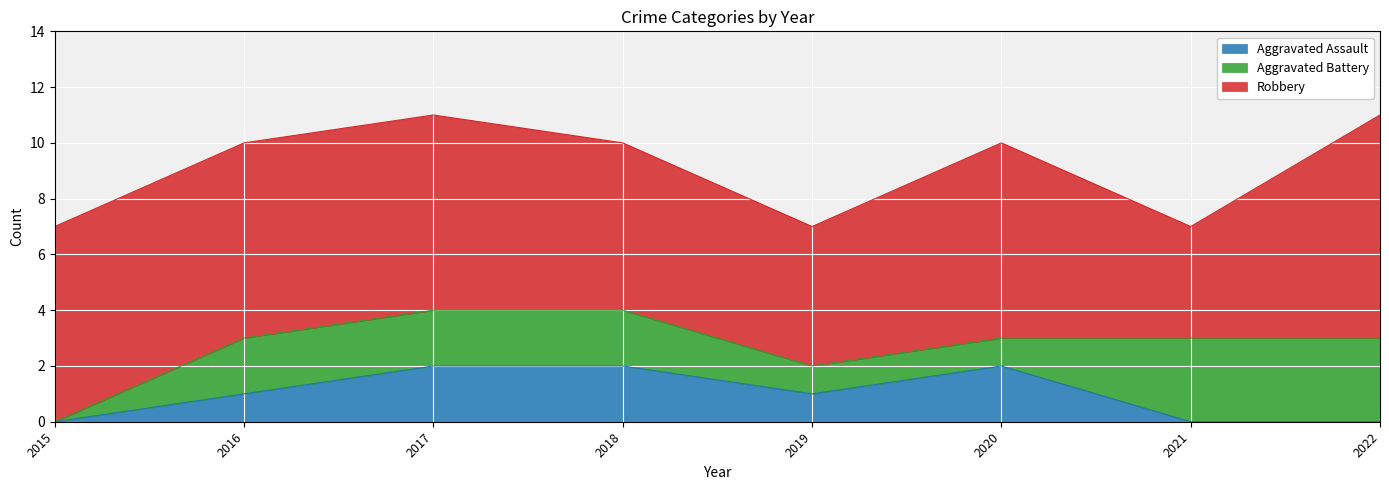

Between 2019 and 2021, which series saw the biggest shift?

Aggravated Battery